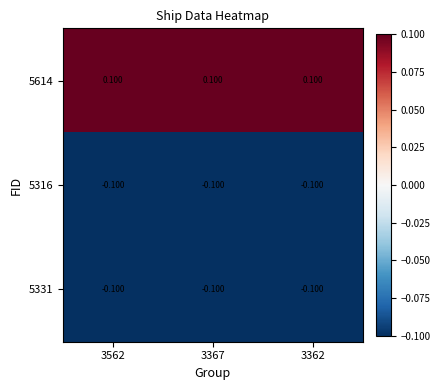

At how many categories does at least one series exceed 0?

3